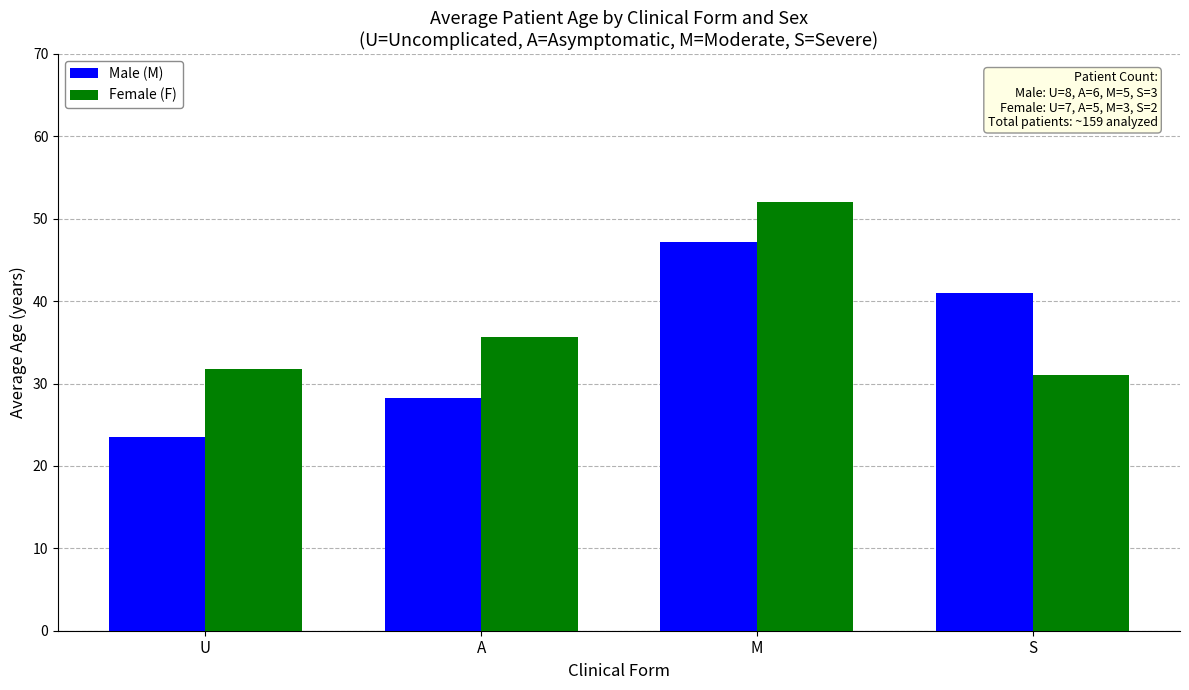

At which label is Male (M) closest to 35?

S